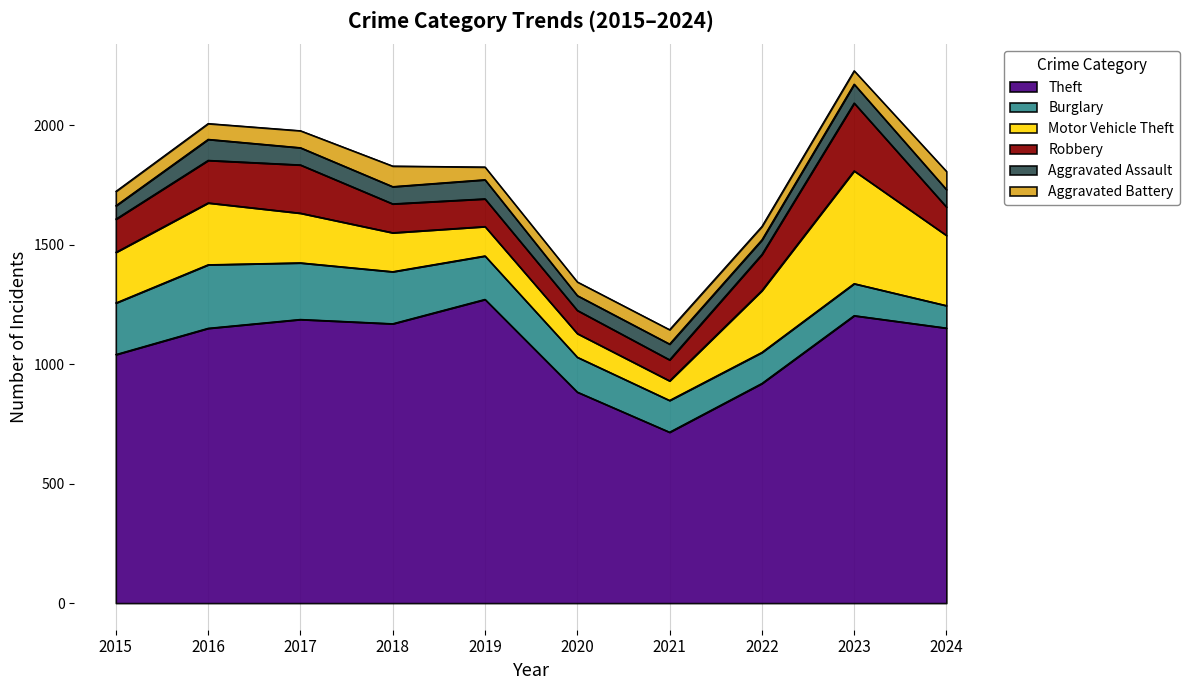

At which label does Burglary reach its peak?

2016